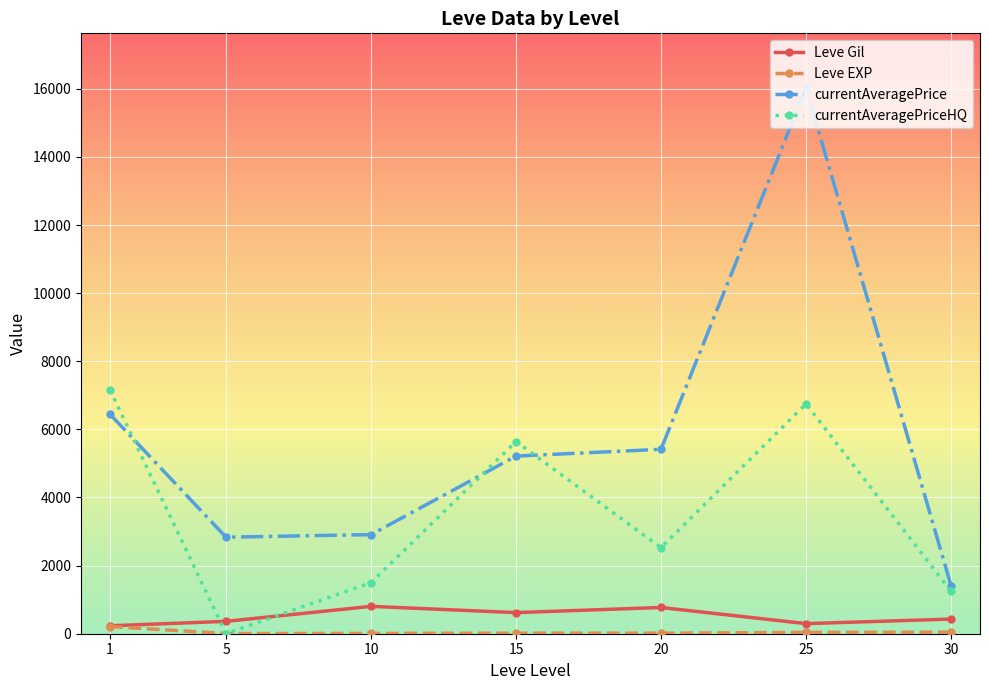

True or false: currentAveragePrice and Leve Gil intersect in this chart.

False